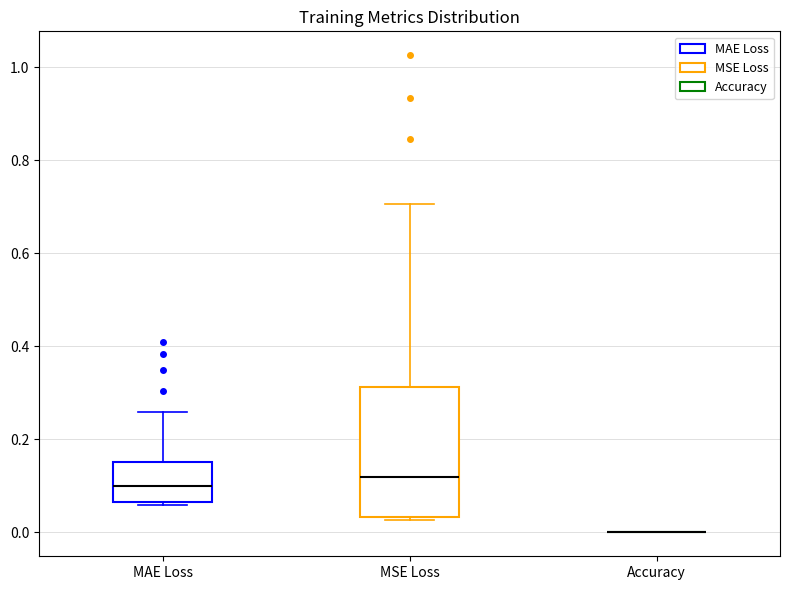

Reading left to right, read every box against the y-axis: the position of its median line, the range the box covers, and the ends of its whiskers. The values are not printed on the chart, so give them approximately, as read against the axis.

MAE Loss: median 0.10, box 0.06 to 0.16, whiskers 0.06 (just below the box's lower edge) to 0.26
MSE Loss: median 0.12, box 0.04 to 0.32, whiskers 0.02 to 0.70
Accuracy: box collapsed to a line at 0.00, whiskers 0.00 to 0.00